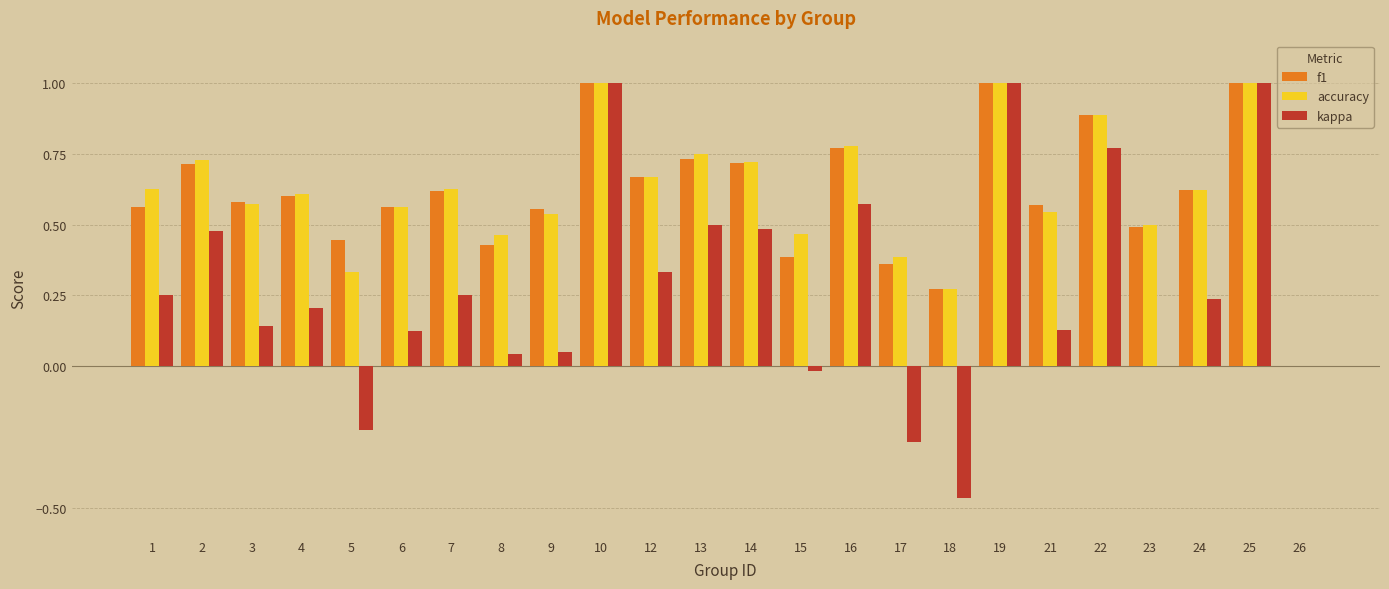

What is the total value across all series at 23?

1.0